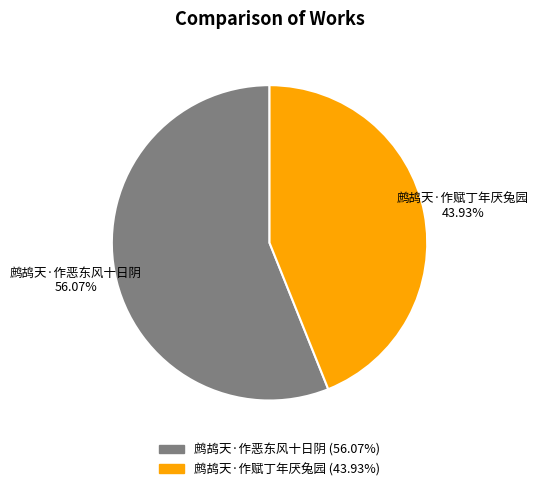

What is the ratio of the value at 鹧鸪天·作赋丁年厌兔园 to the value at 鹧鸪天·作恶东风十日阴?

0.8